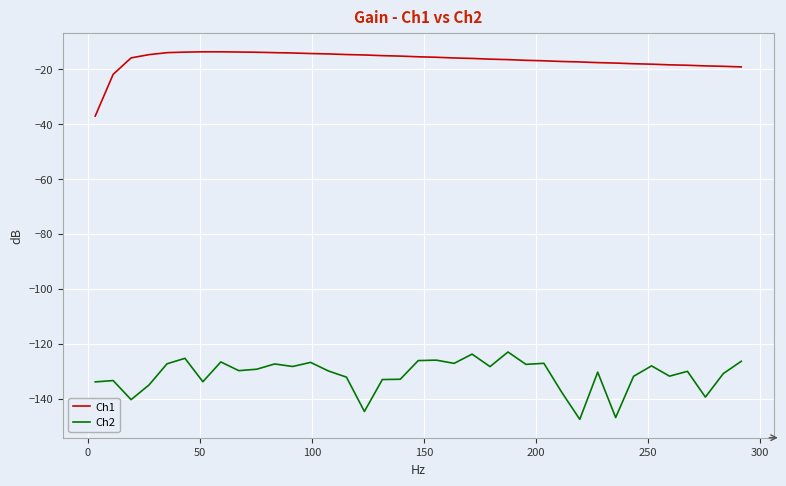

List the series in order of their overall mean, lowest first.

Ch2, Ch1